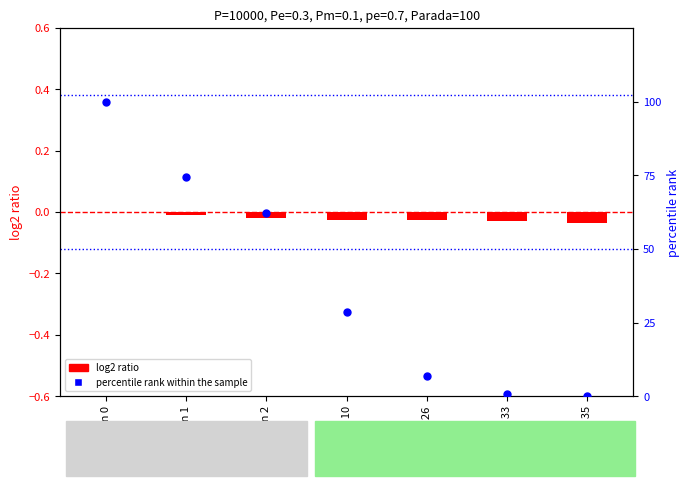

Is the value of percentile rank within the sample at gen 35 greater than the value of log2 ratio at gen 10?

Yes